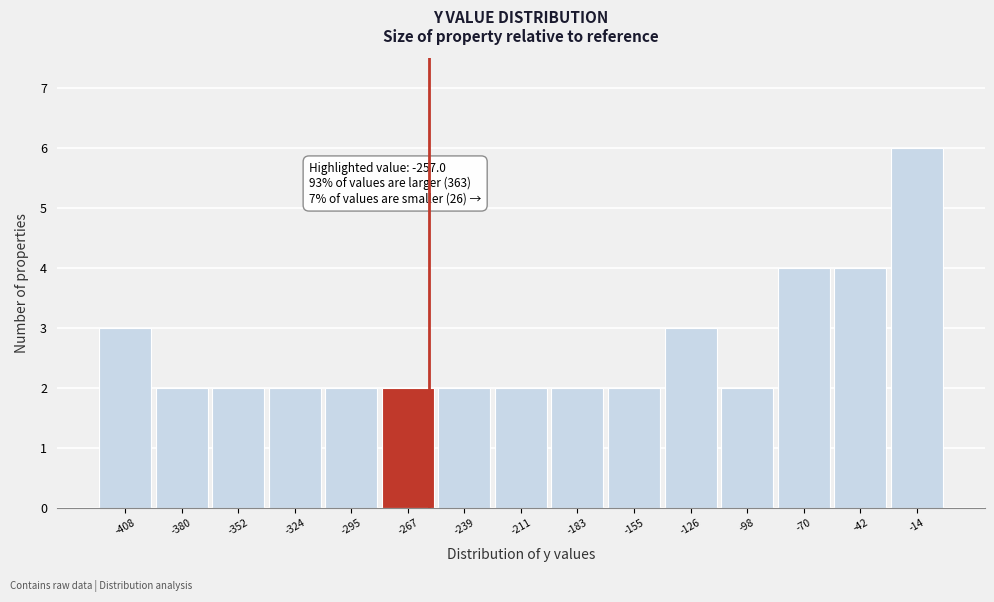

Which range on the x-axis has the tallest bar?

-30 to 0